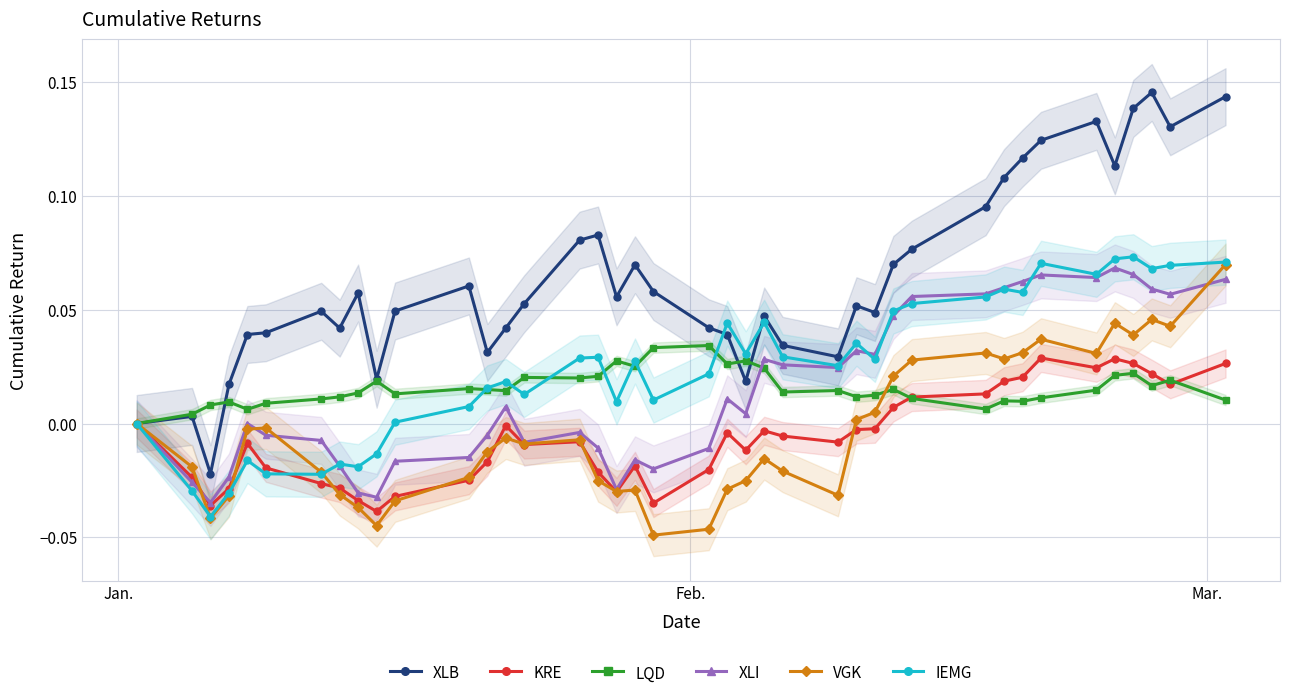

How many data points does each series have?

40